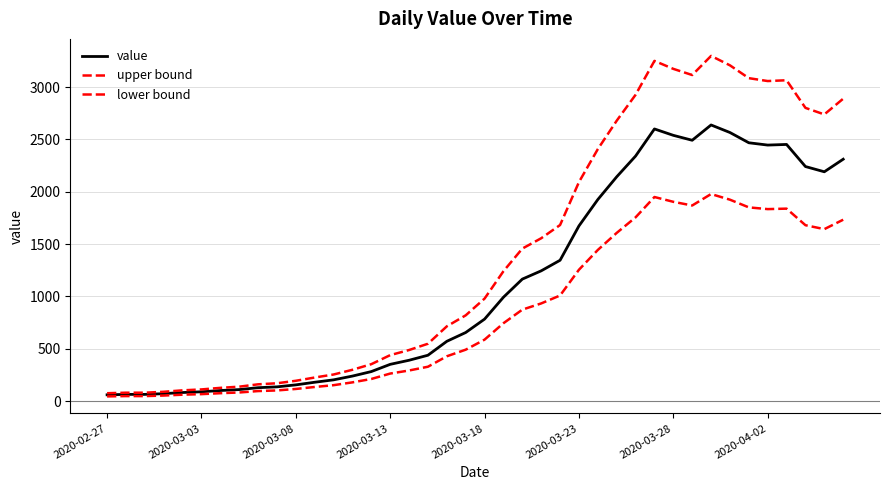

How many lines are shown in the chart?

3